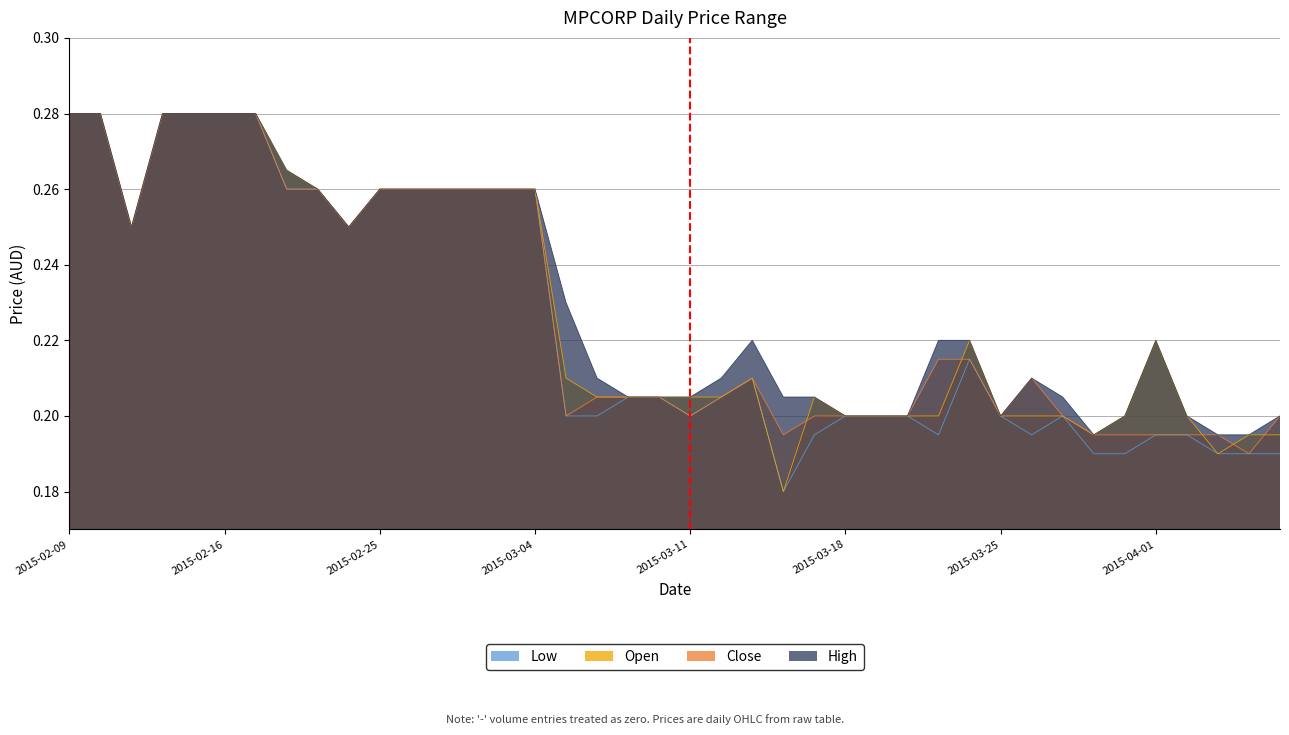

In high, how many points are lower than both neighbors (excluding endpoints)?

4